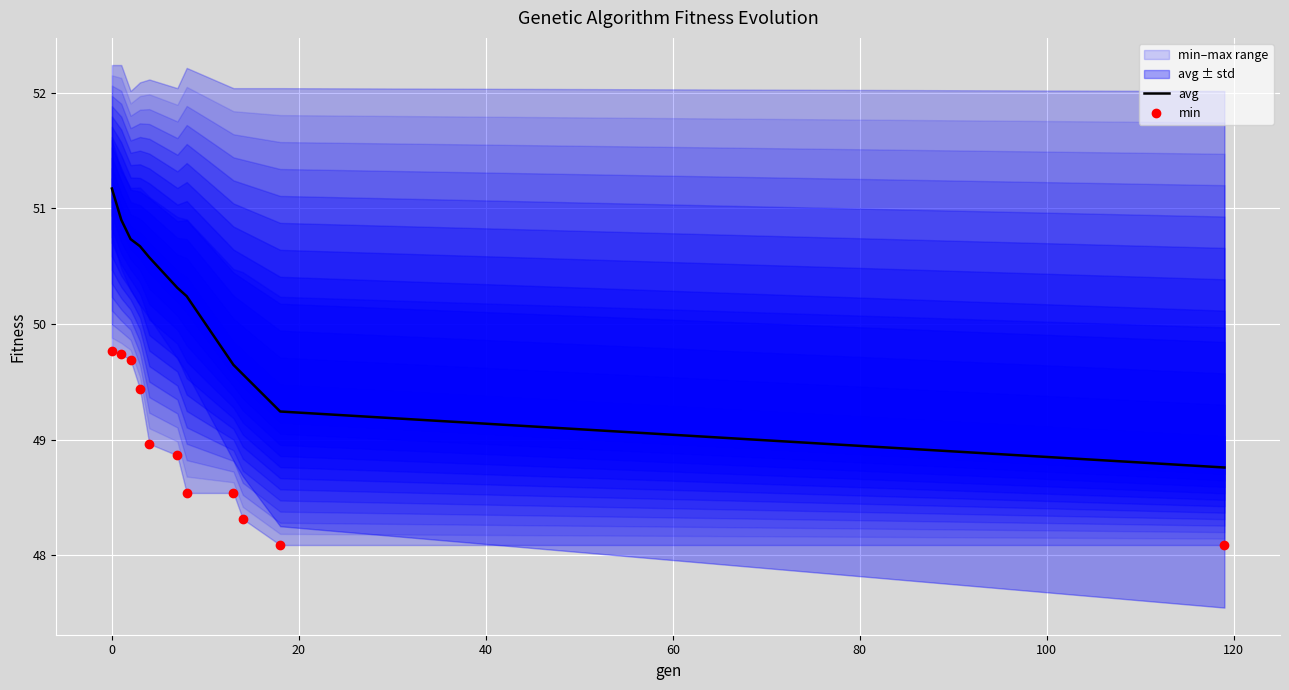

What is the maximum value for avg?

51.2